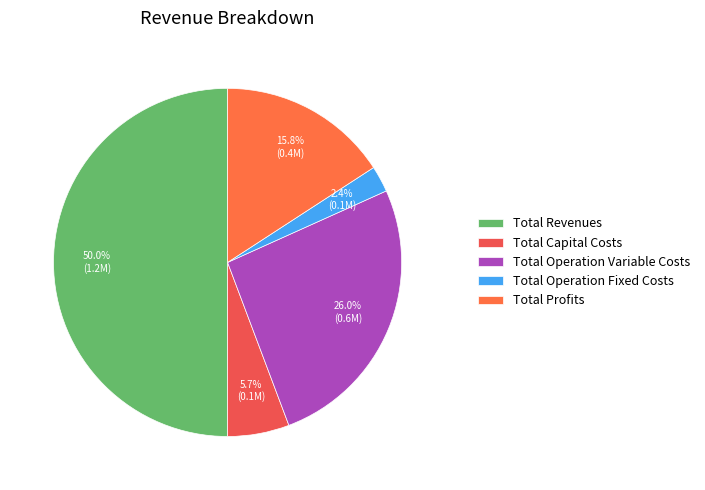

To the nearest percent, what percentage of the pie is Total Capital Costs?

6%